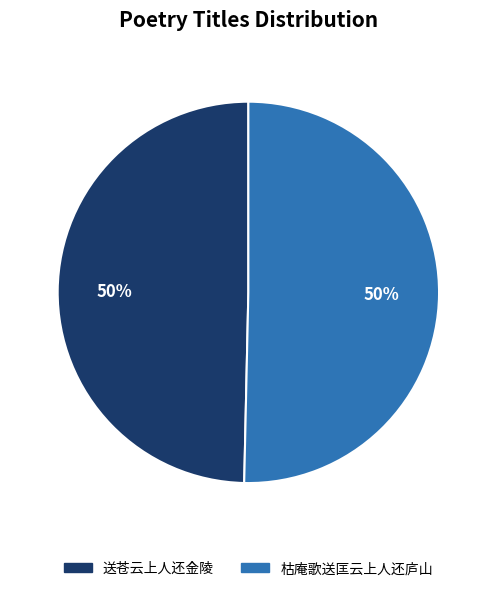

How many segments does this pie chart have?

2